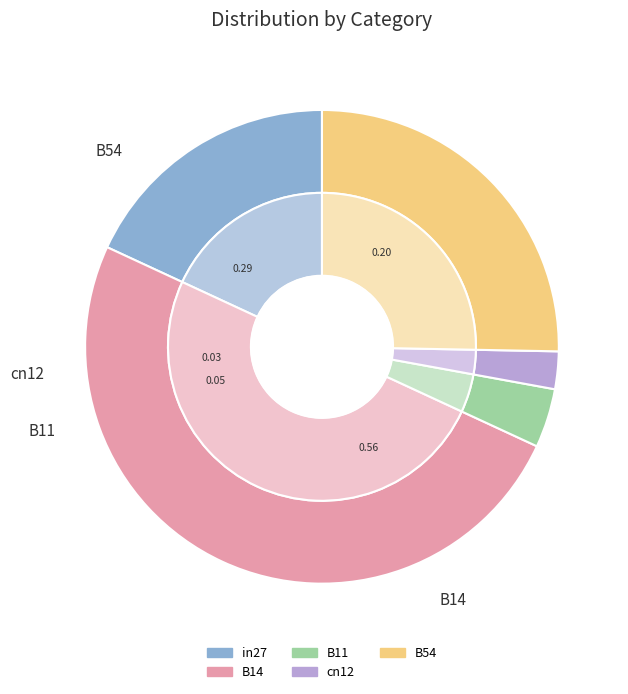

Combined, what portion of the pie is B11 and B54?

29.3%